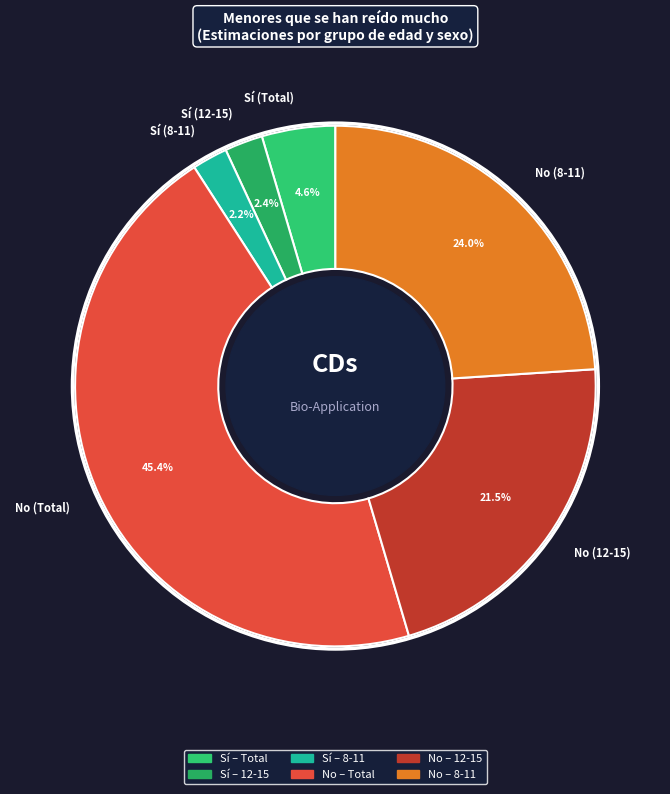

Combined, what portion of the pie is Sí (8-11) and No (12-15)?

23.7%